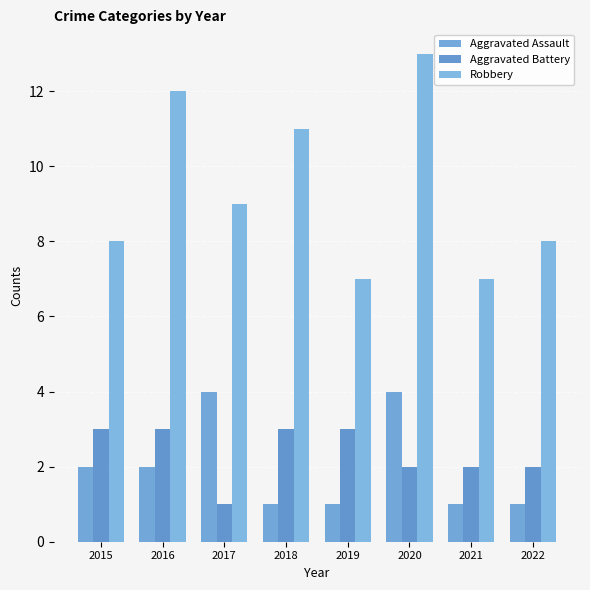

True or false: Robbery has a value of 2 at 2019.

False